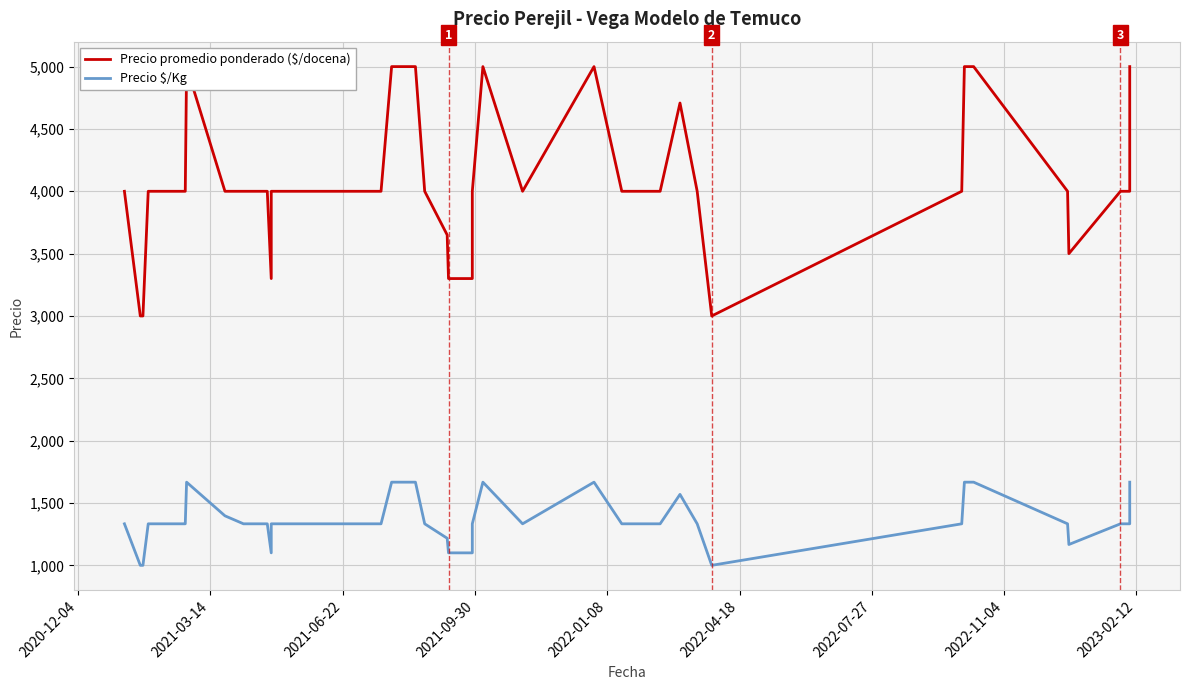

What is the sum of all Precio $/Kg values?

54312